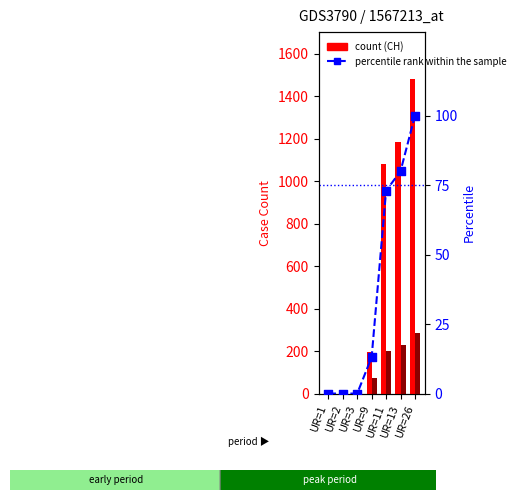

Which series has the largest total across all categories?

count (CH)